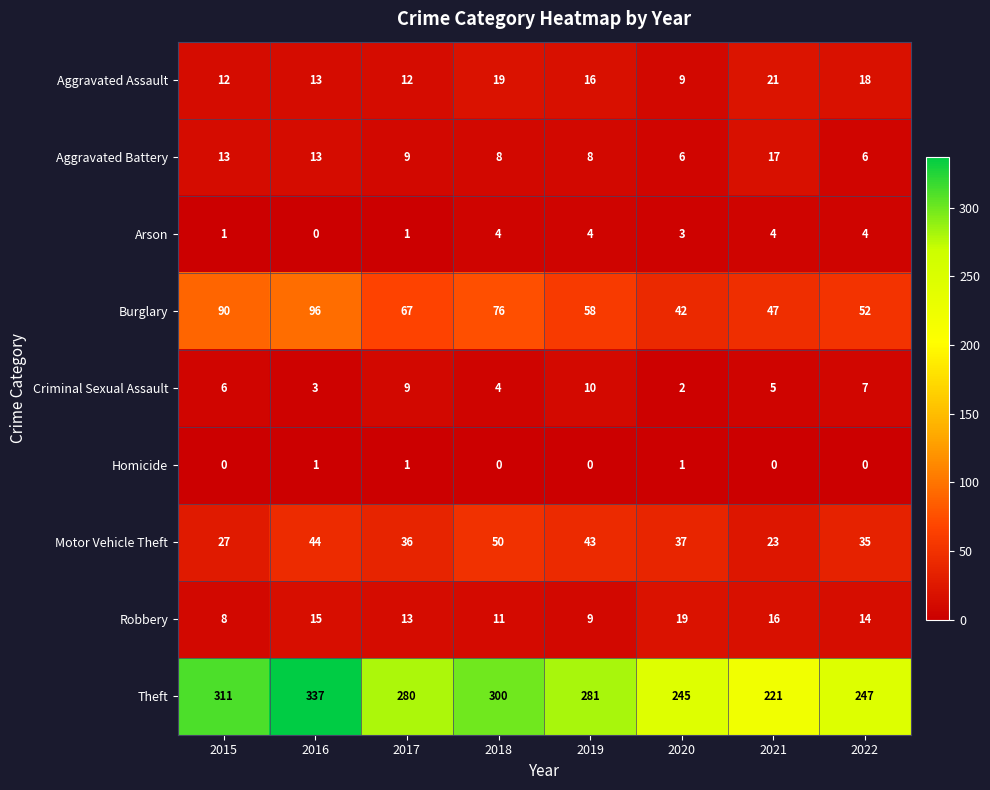

Rank the series by their maximum value, from highest to lowest.

Theft, Burglary, Motor Vehicle Theft, Aggravated Assault, Robbery, Aggravated Battery, Criminal Sexual Assault, Arson, Homicide